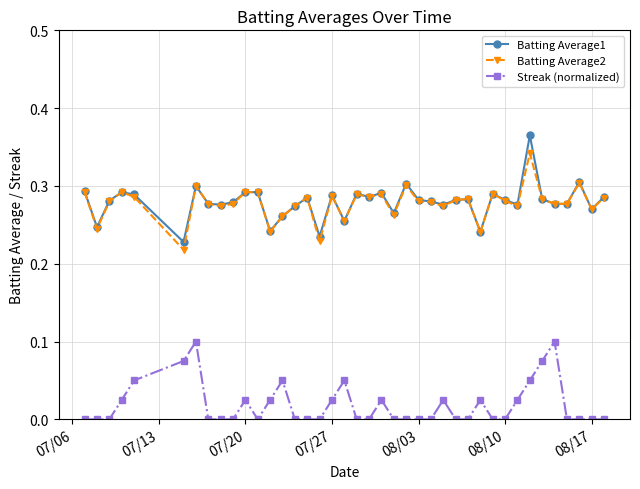

How many lines are shown in the chart?

3